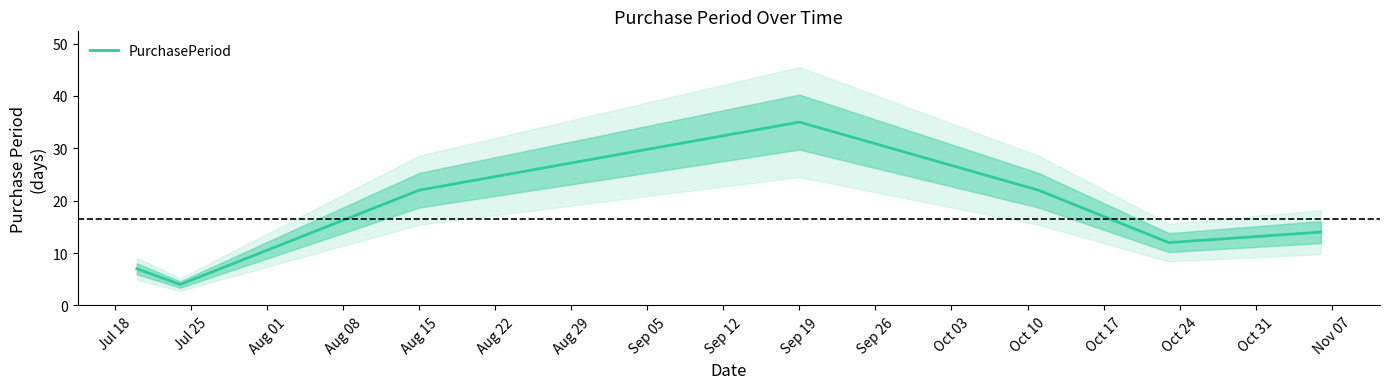

How many categories are shown in the chart?

7